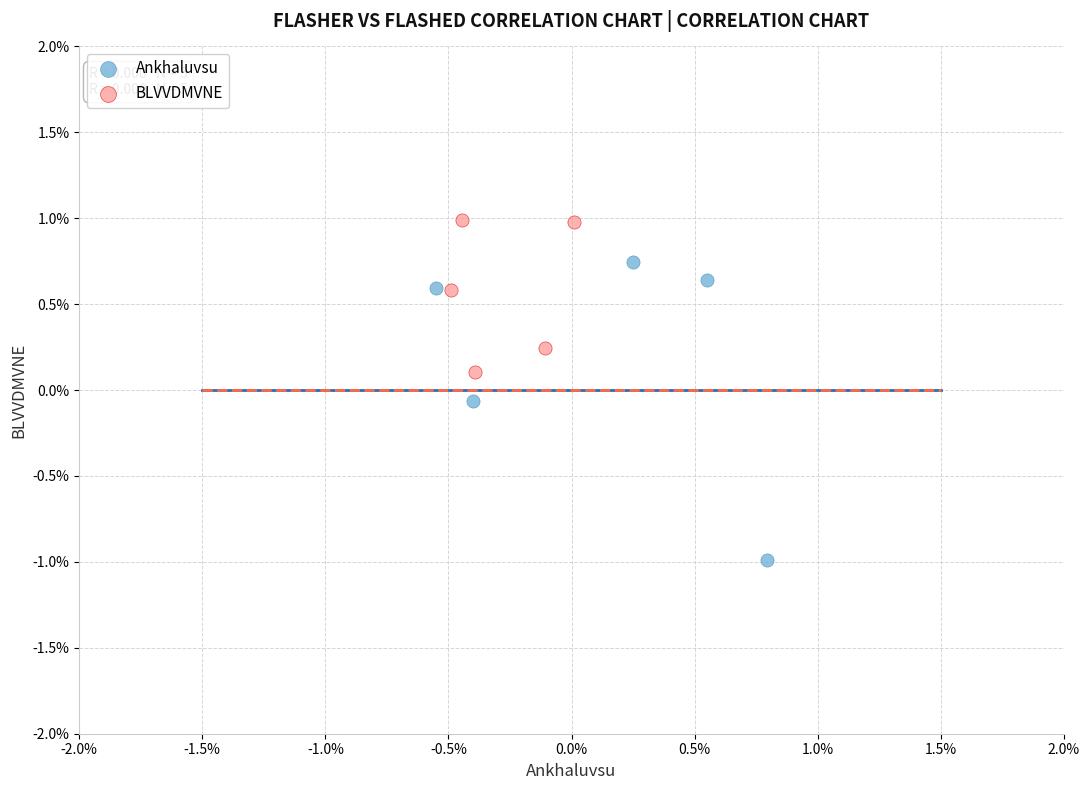

What are all the series names shown in the legend?

Ankhaluvsu, BLVVDMVNE